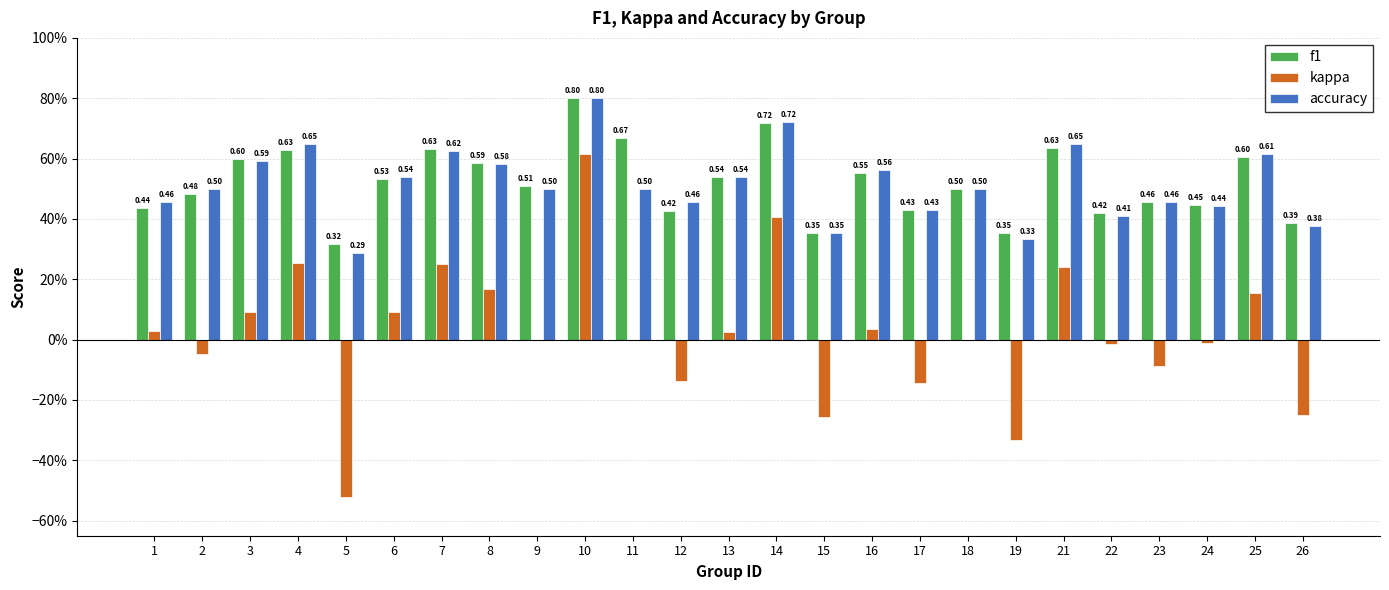

Are the bars grouped side by side (vs. stacked)?

Yes